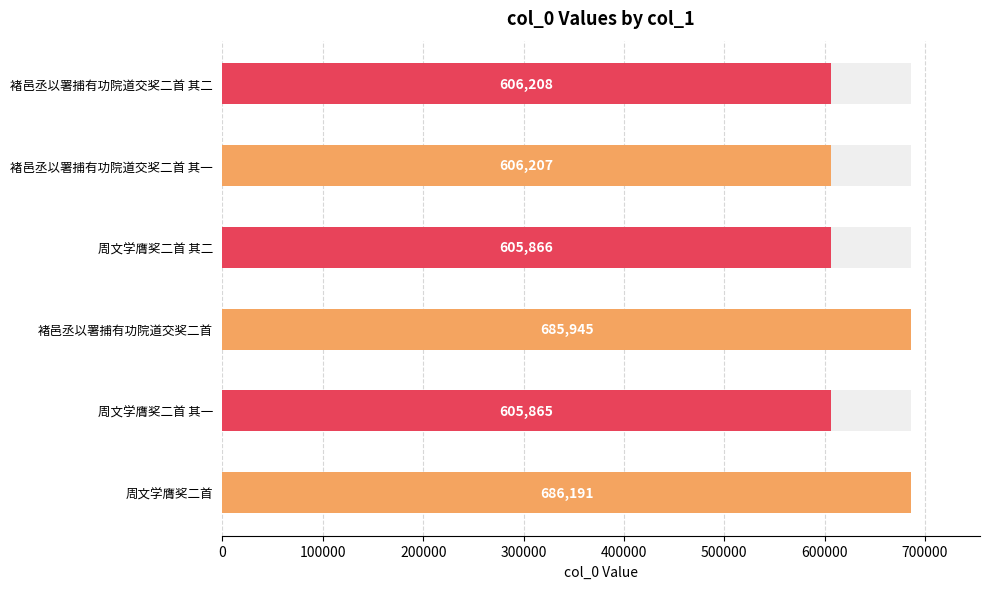

What is the label of the 4th bar from the right?

褚邑丞以署捕有功院道交奖二首